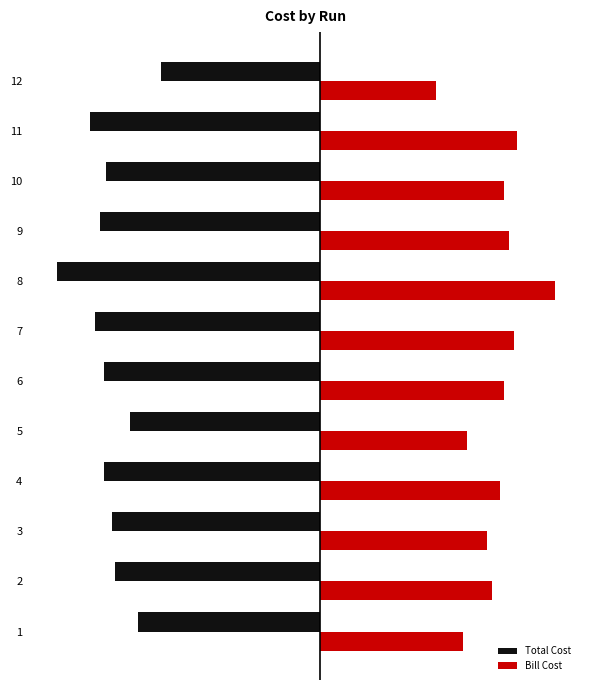

Is it true that Bill Cost equals 37.6 at 5?

False